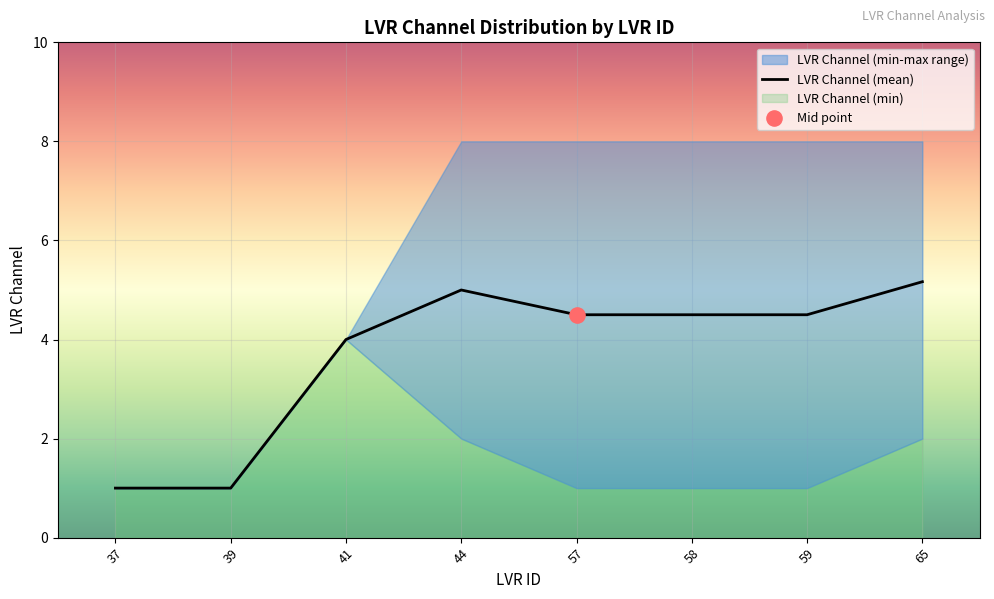

Between 44 and 65, which is larger?

65